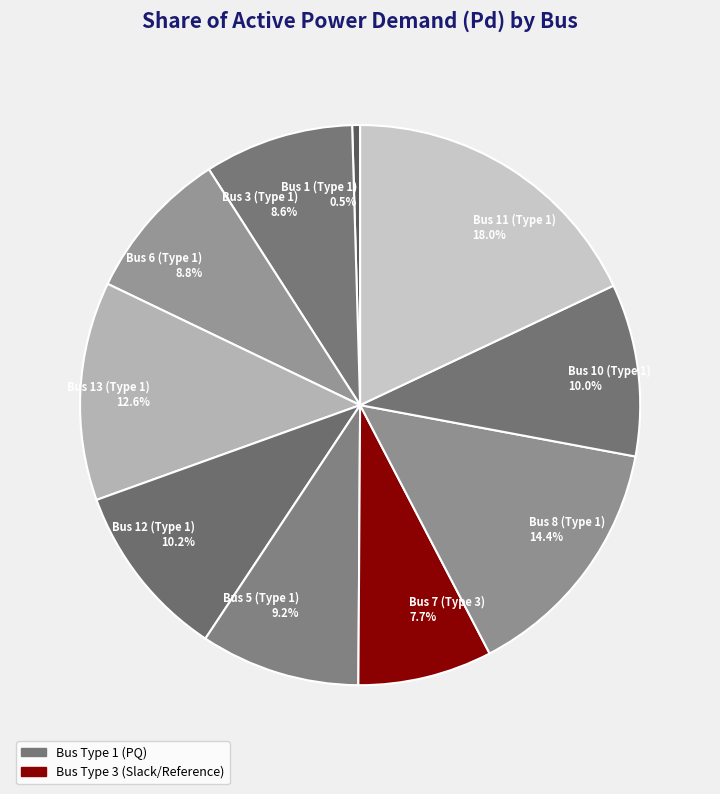

Is there any slice that represents more than half of the pie?

No